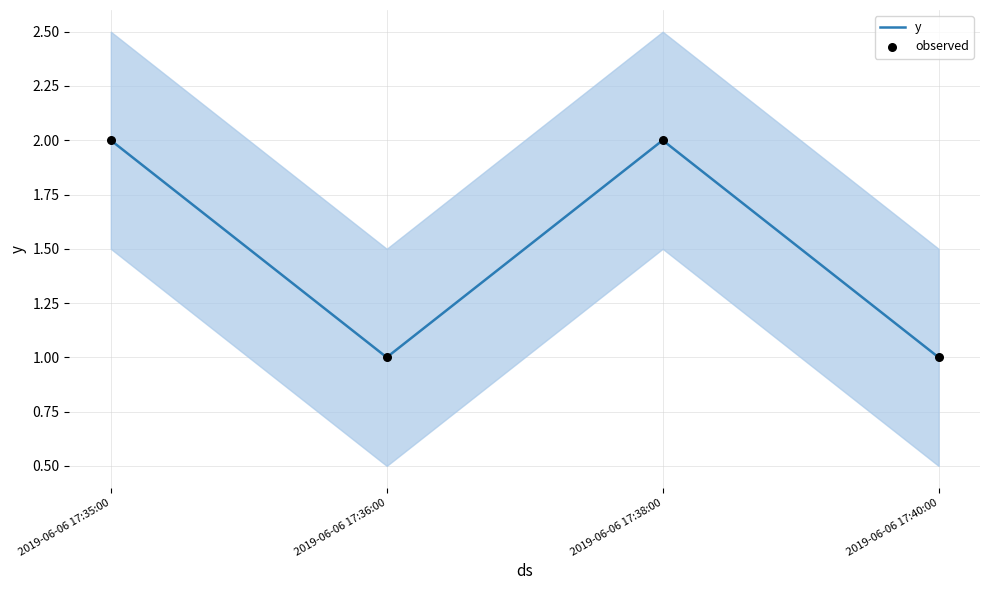

At how many categories does at least one series exceed 1?

2